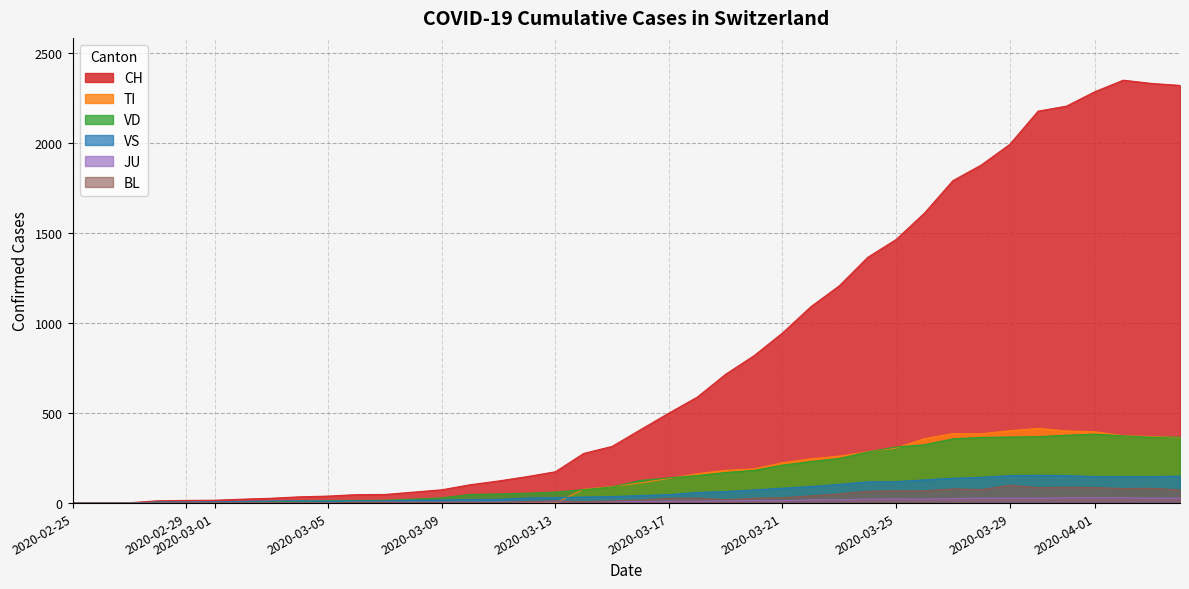

Which series has the widest spread of values?

CH